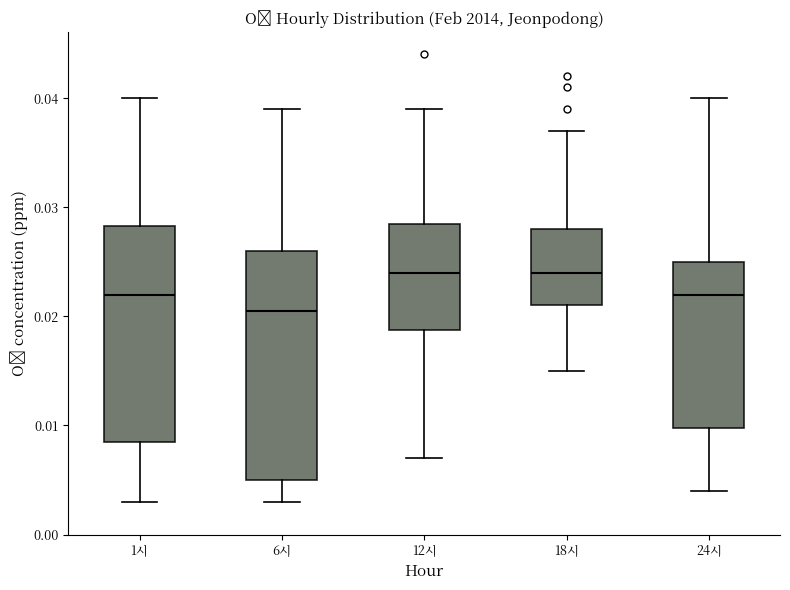

Reading left to right, read every box against the y-axis: the position of its median line, the range the box covers, and the ends of its whiskers. The values are not printed on the chart, so give them approximately, as read against the axis.

1시: median 0.022, box 0.009 to 0.028, whiskers 0.003 to 0.040
6시: median 0.021, box 0.005 to 0.026, whiskers 0.003 to 0.039
12시: median 0.024, box 0.019 to 0.029, whiskers 0.007 to 0.039
18시: median 0.024, box 0.021 to 0.028, whiskers 0.015 to 0.037
24시: median 0.022, box 0.010 to 0.025, whiskers 0.004 to 0.040